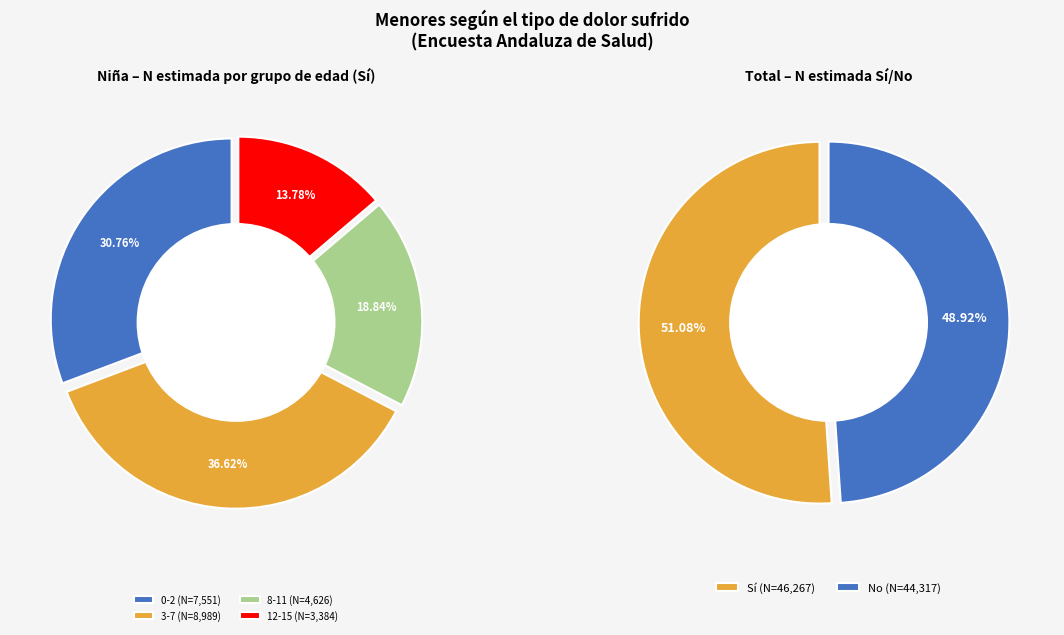

The No slice represents 38% of the pie. True or false?

False